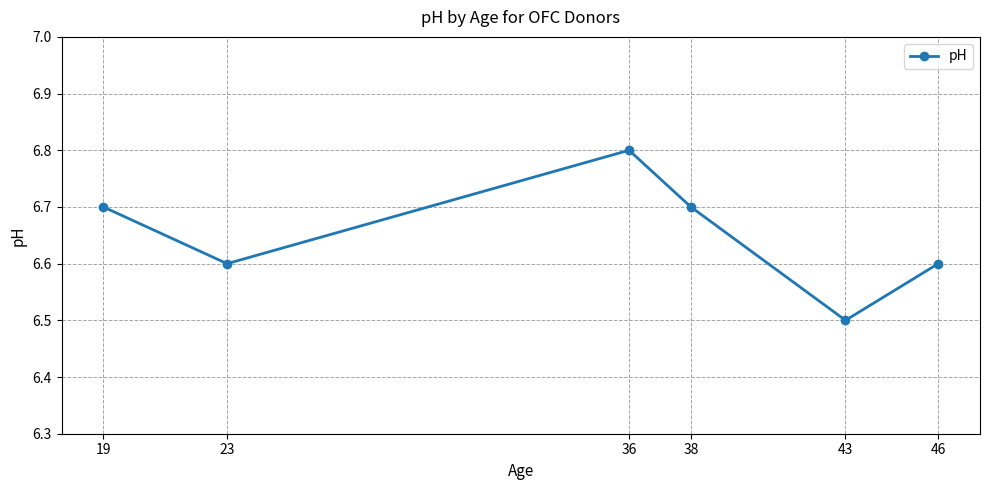

True or false: there are more than 2 points higher than both neighbors.

False